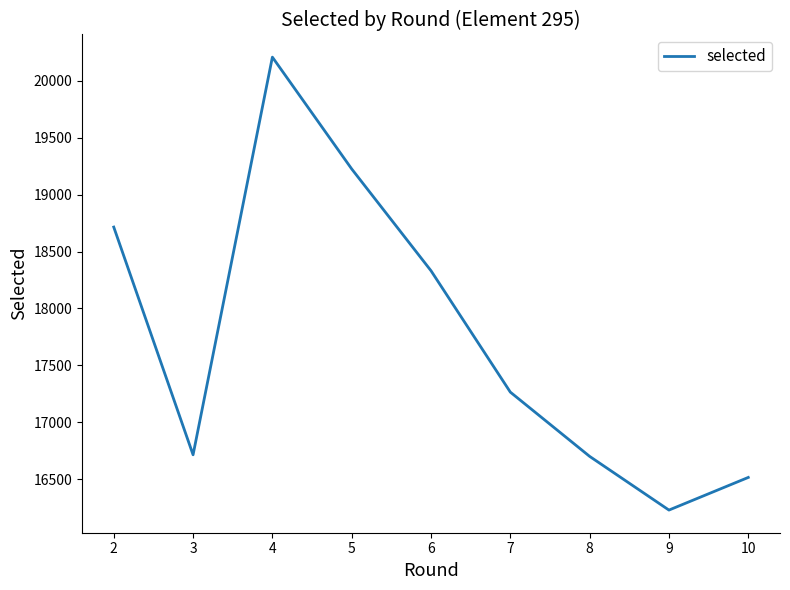

What value does the data have at 2?

18715